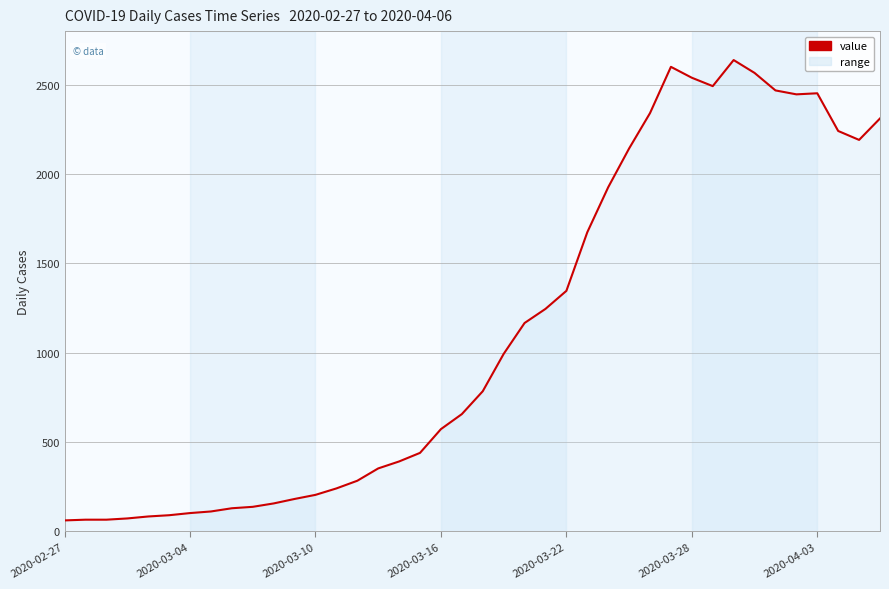

What is the smallest value displayed?

61